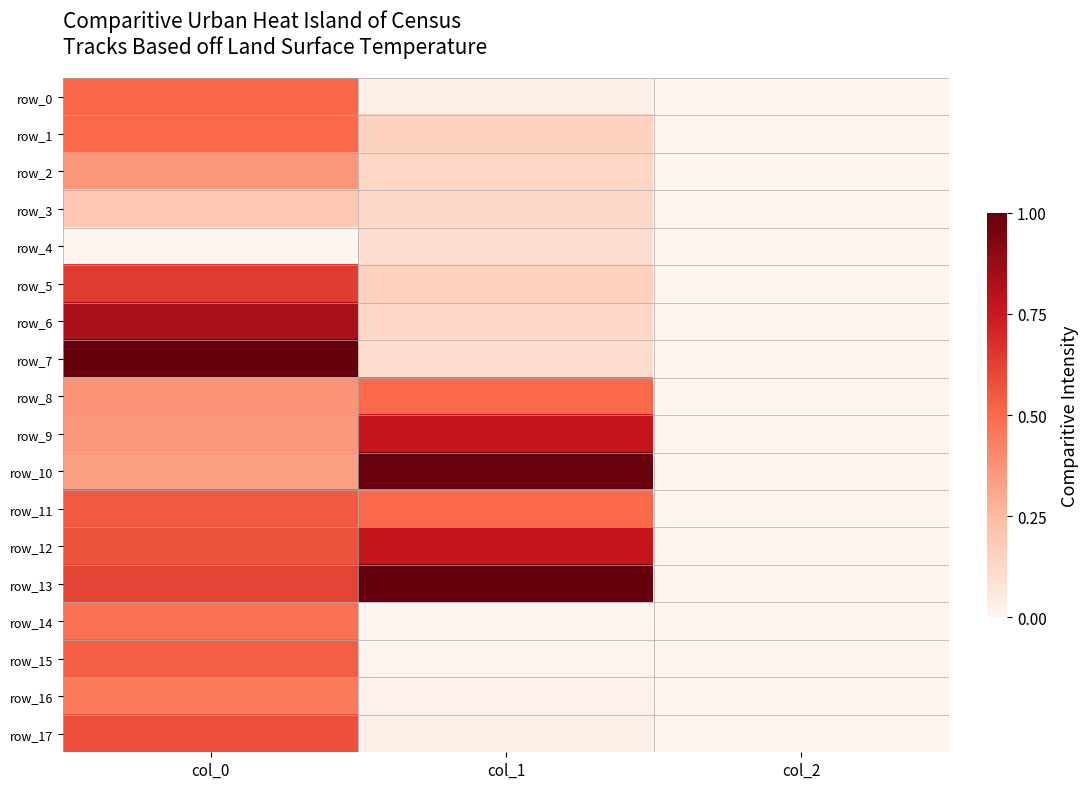

Reading left to right, transcribe all the data shown in this chart.

row_0: 0.5	0.0	0.0
row_1: 0.5	0.1	0.0
row_2: 0.4	0.1	0.0
row_3: 0.2	0.1	0.0
row_4: 0.0	0.1	0.0
row_5: 0.6	0.2	0.0
row_6: 0.8	0.1	0.0
row_7: 1.0	0.1	0.0
row_8: 0.4	0.5	0.0
row_9: 0.4	0.8	0.0
row_10: 0.3	1.0	0.0
row_11: 0.5	0.5	0.0
row_12: 0.6	0.8	0.0
row_13: 0.6	1.0	0.0
row_14: 0.5	0.0	0.0
row_15: 0.5	0.0	0.0
row_16: 0.4	0.0	0.0
row_17: 0.6	0.0	0.0